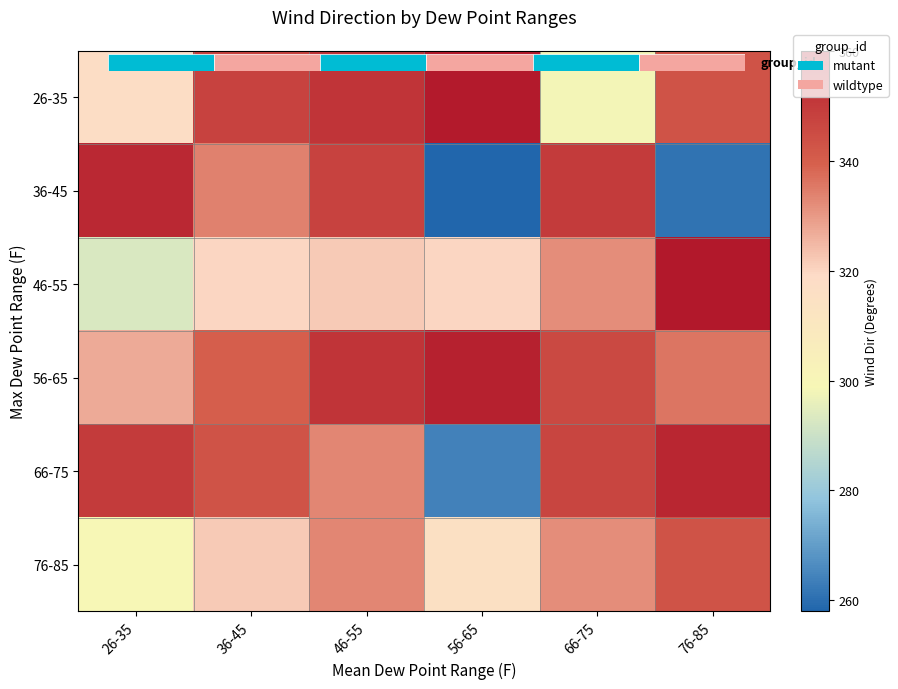

How many data points in 66-75 are above 347?

2